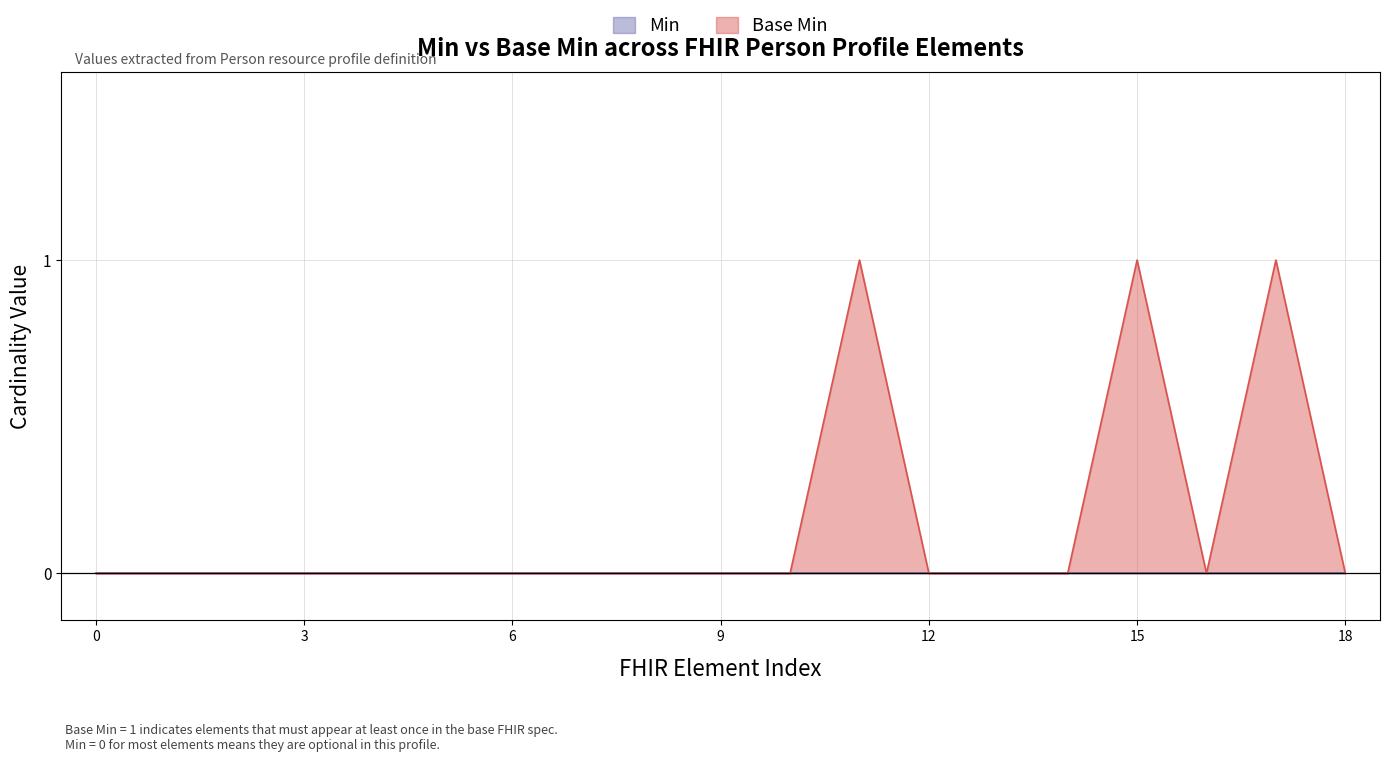

Does the chart have visible grid lines?

Yes